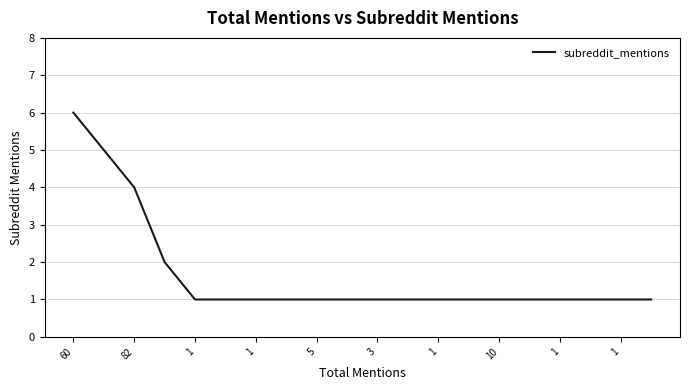

What is the average value?

2